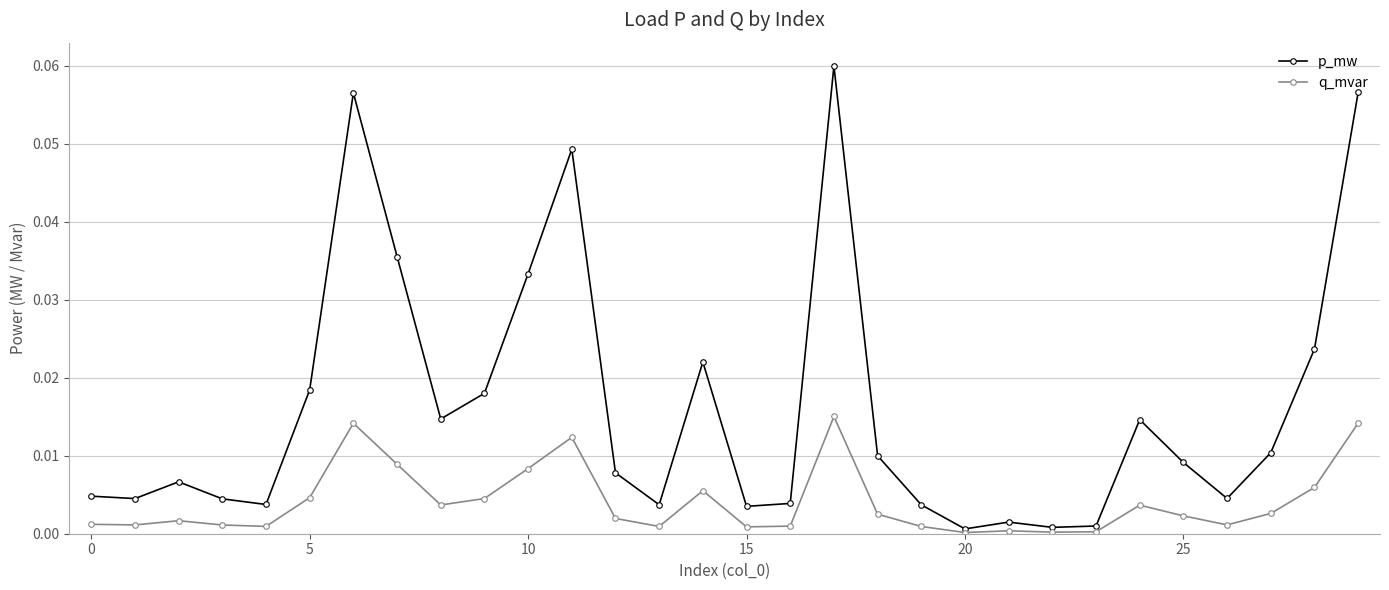

Rank the series by their maximum value, from highest to lowest.

p_mw, q_mvar